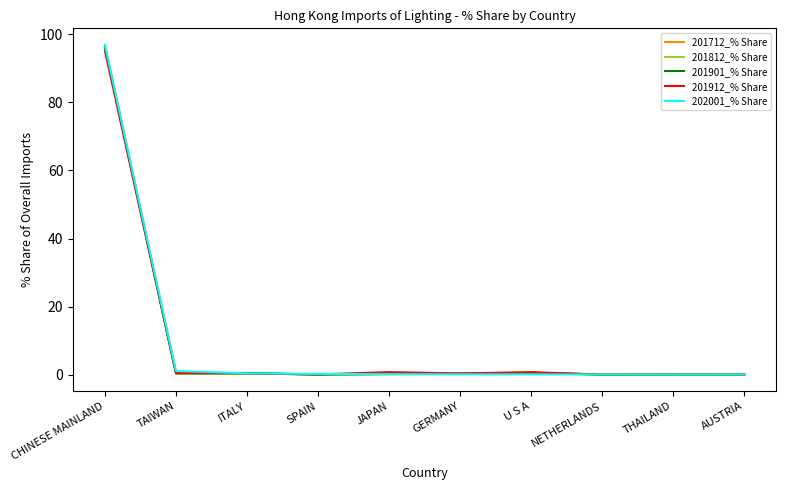

After their last crossing, which series has the higher values: 201901_% Share or 202001_% Share?

202001_% Share